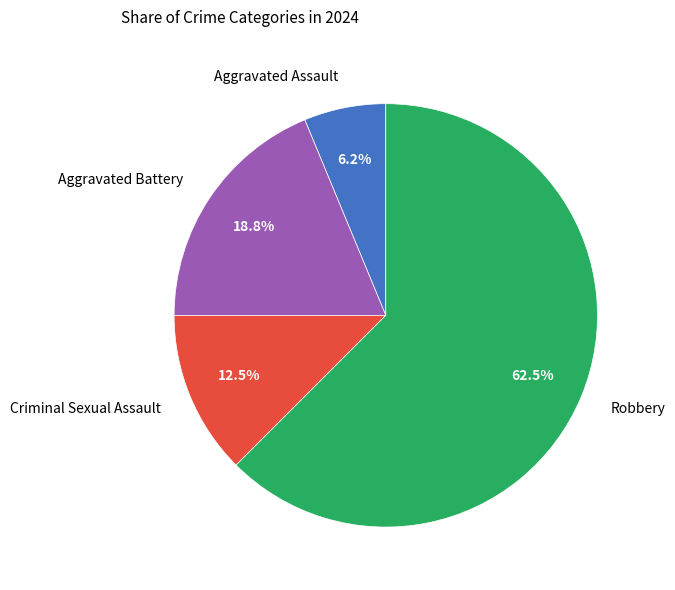

Rank the categories by value from highest to lowest.

Robbery, Aggravated Battery, Criminal Sexual Assault, Aggravated Assault